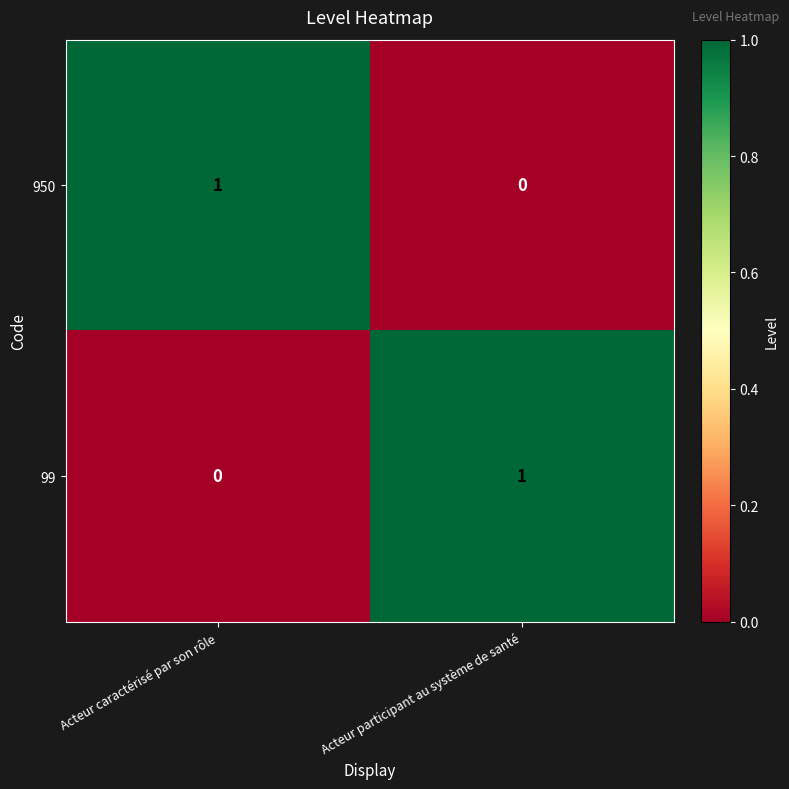

True or false: 99 has a value of 1 at Acteur participant au système de santé.

True